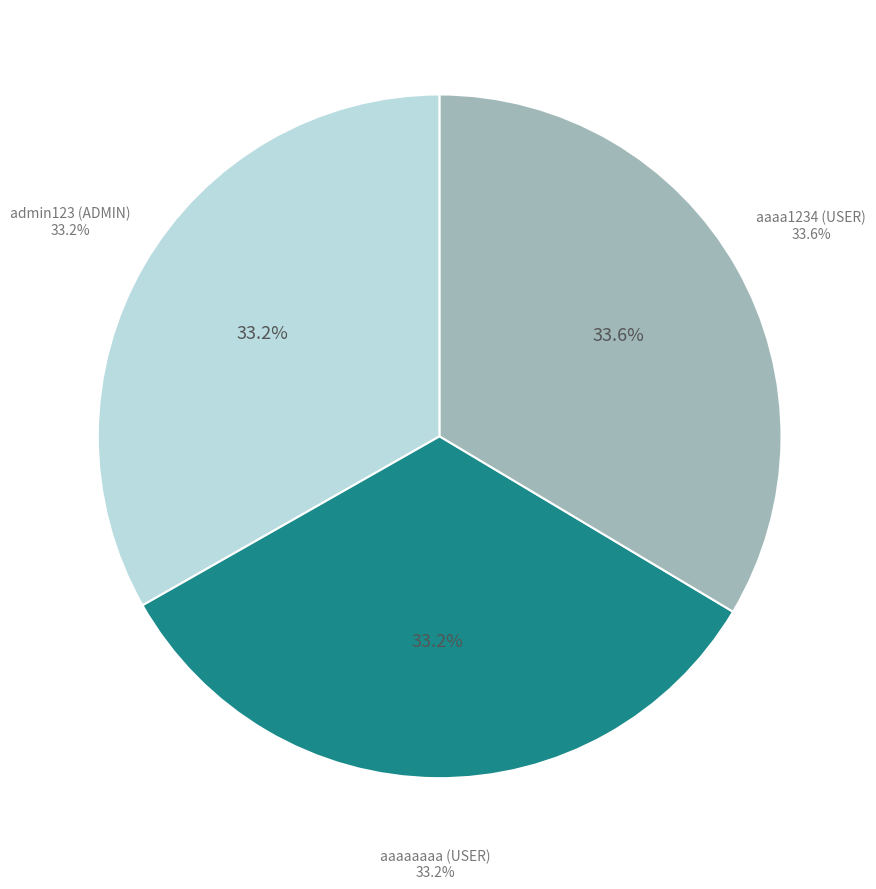

To the nearest percent, what is the average slice percentage?

33%